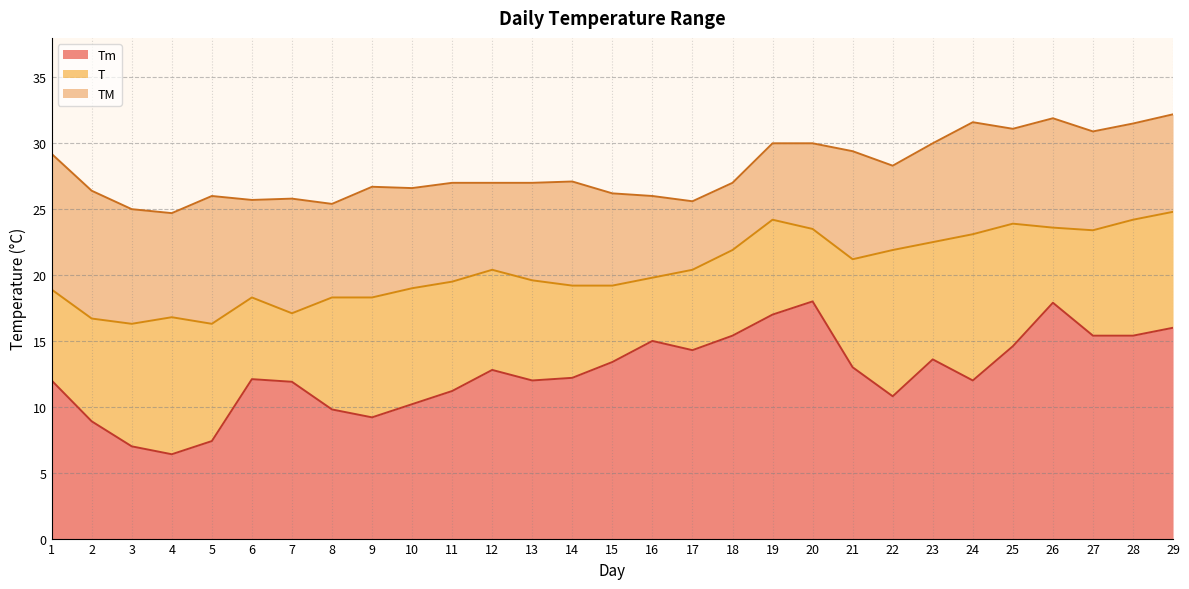

Where is the first local maximum for TM?

5